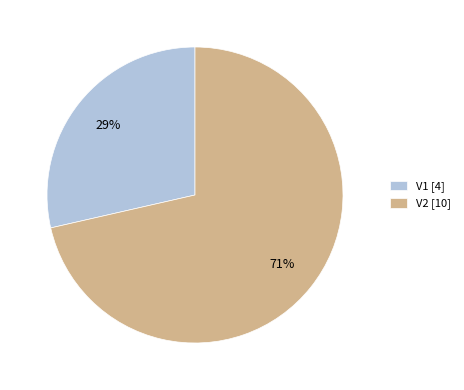

Which has a higher value, V2 [10] or V1 [4]?

V2 [10]